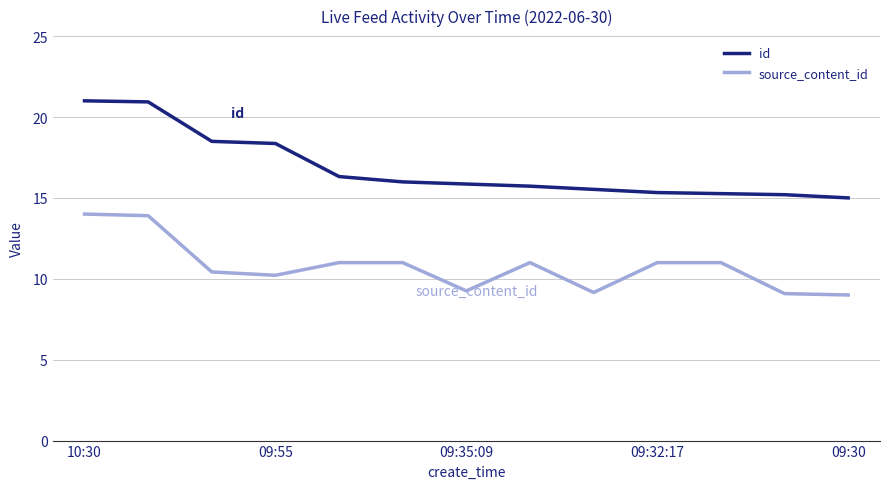

How many lines are shown in the chart?

2